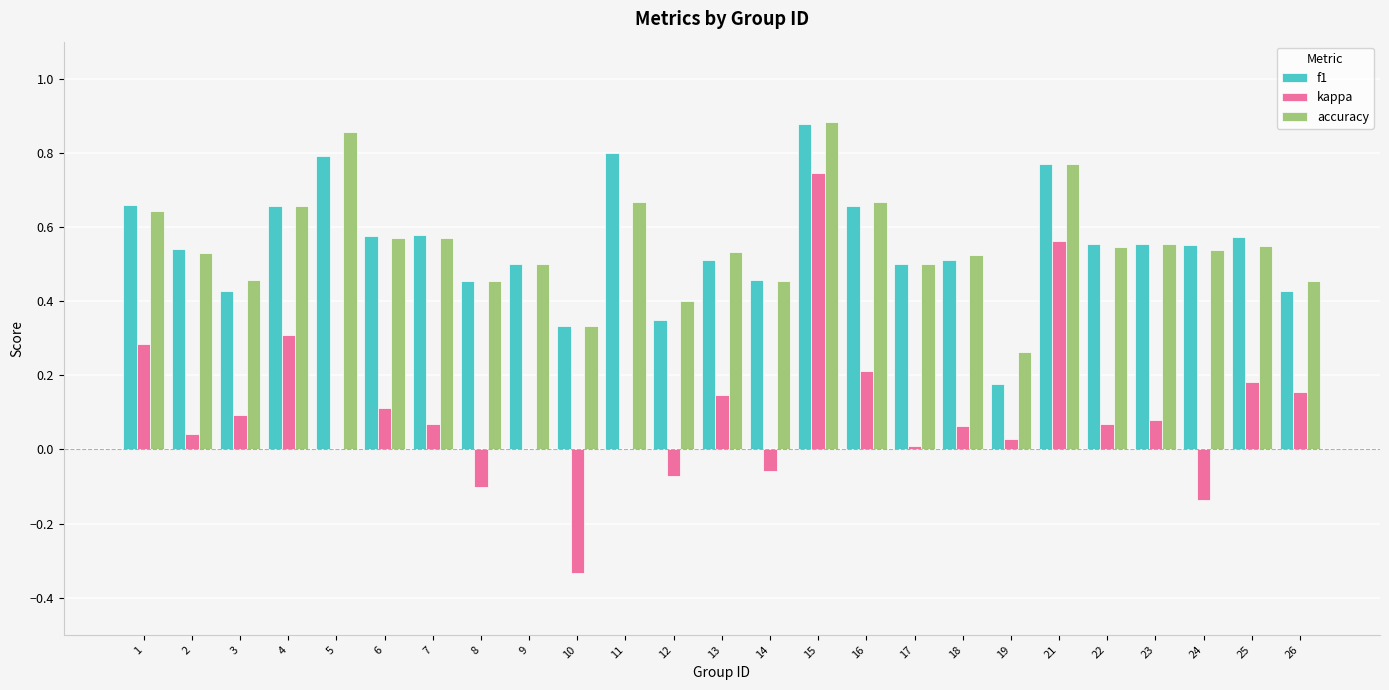

The value of kappa at 10 is -0.1. True or false?

False